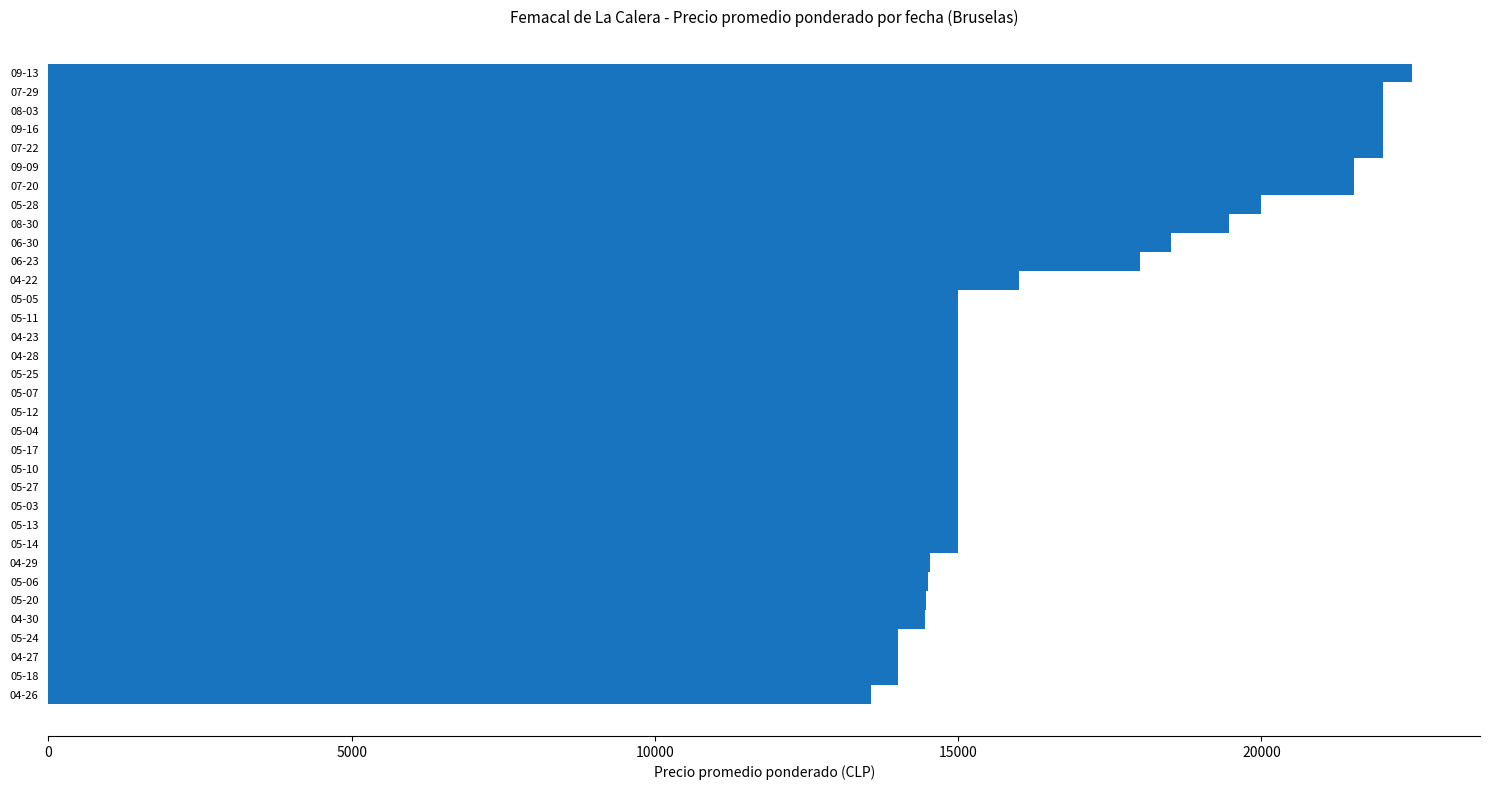

What is the difference between the maximum and minimum values?

8917